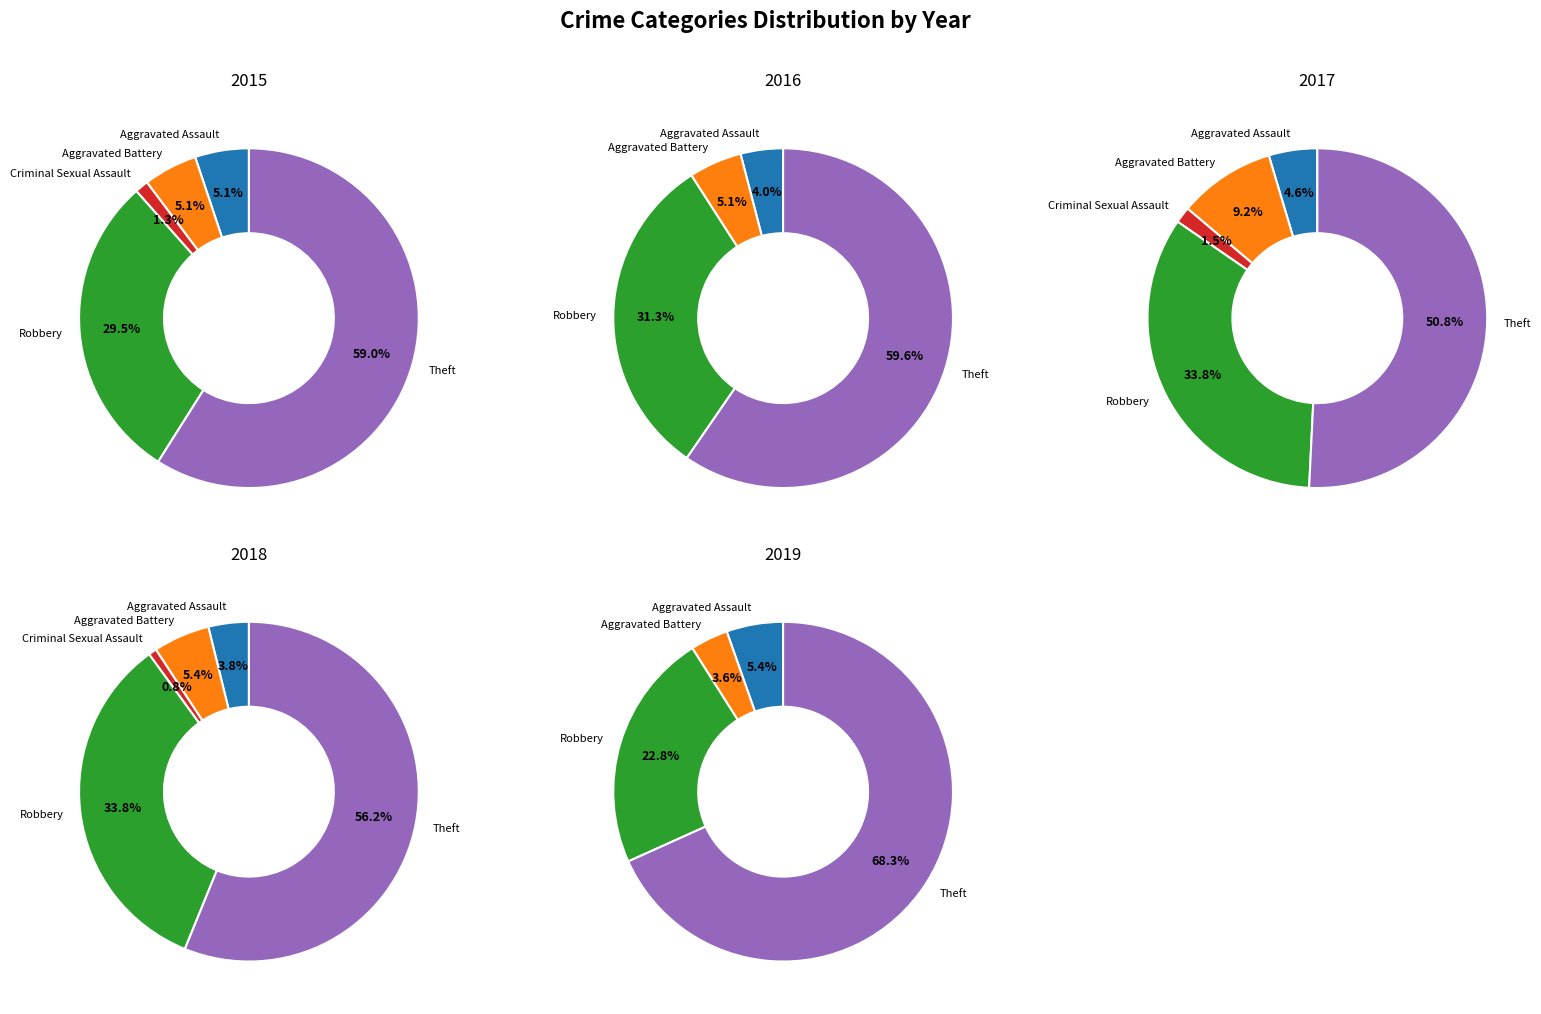

Is it true that values_2020 is 7% of the pie?

False